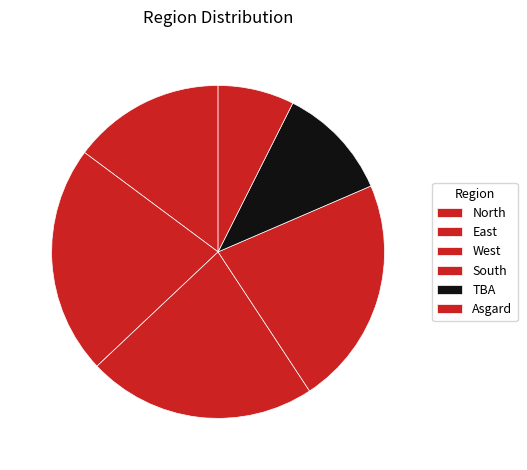

How many slices are in this pie chart?

6